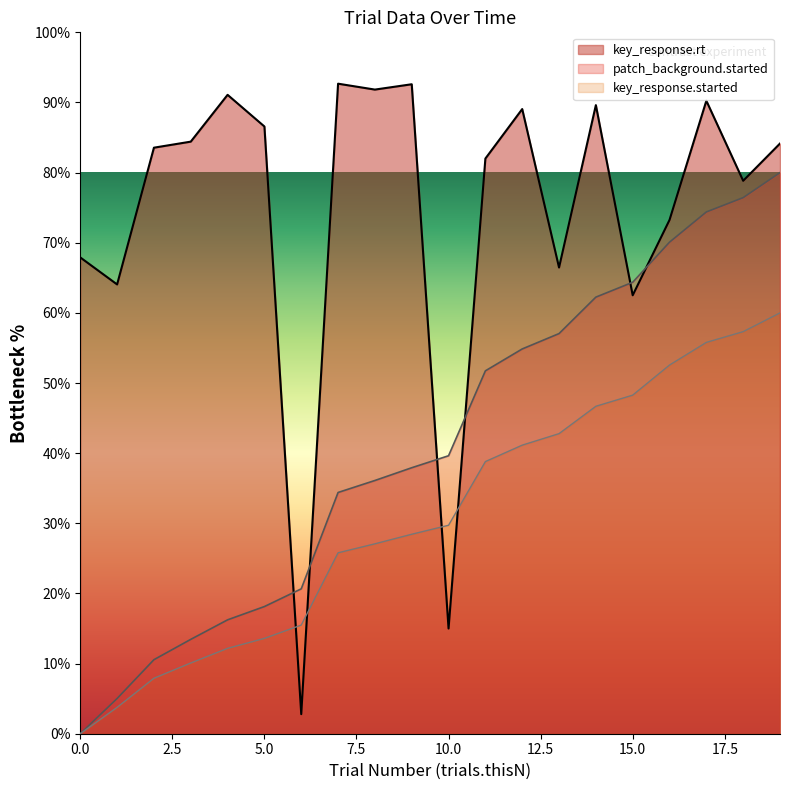

At how many categories does at least one series exceed 57?

18